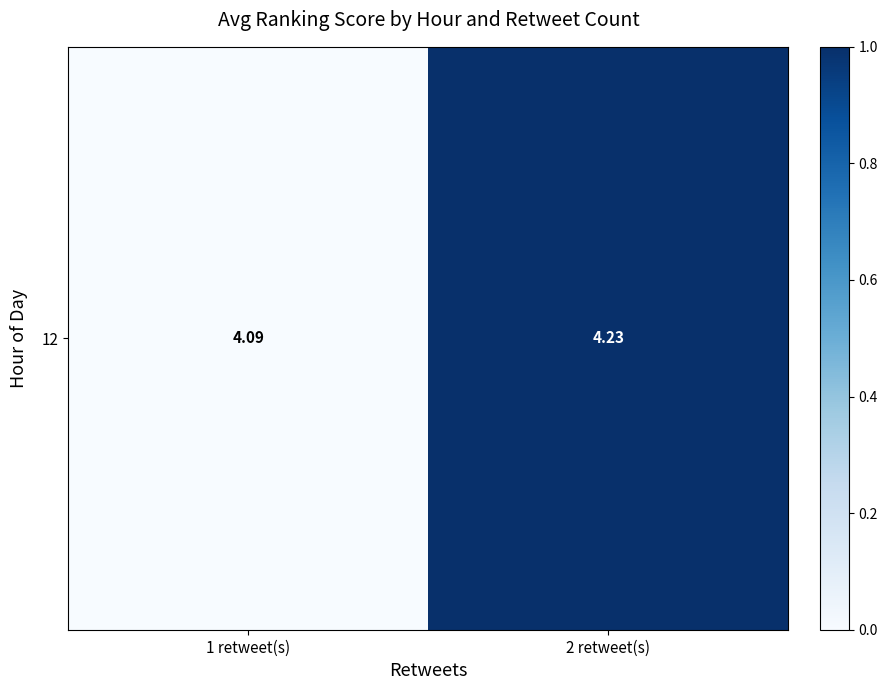

The value at 2 retweet(s) is 1. True or false?

True